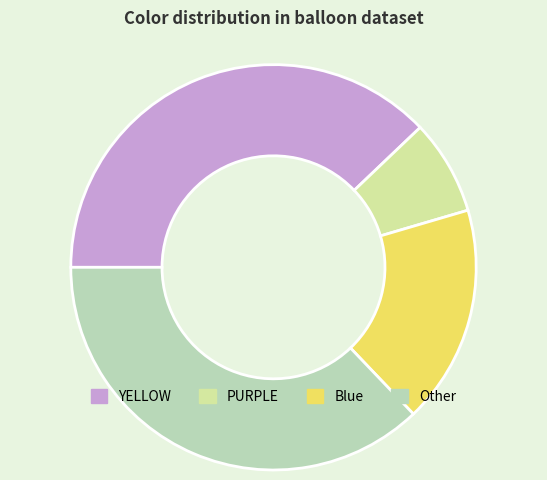

What is the smallest slice in the pie chart?

PURPLE